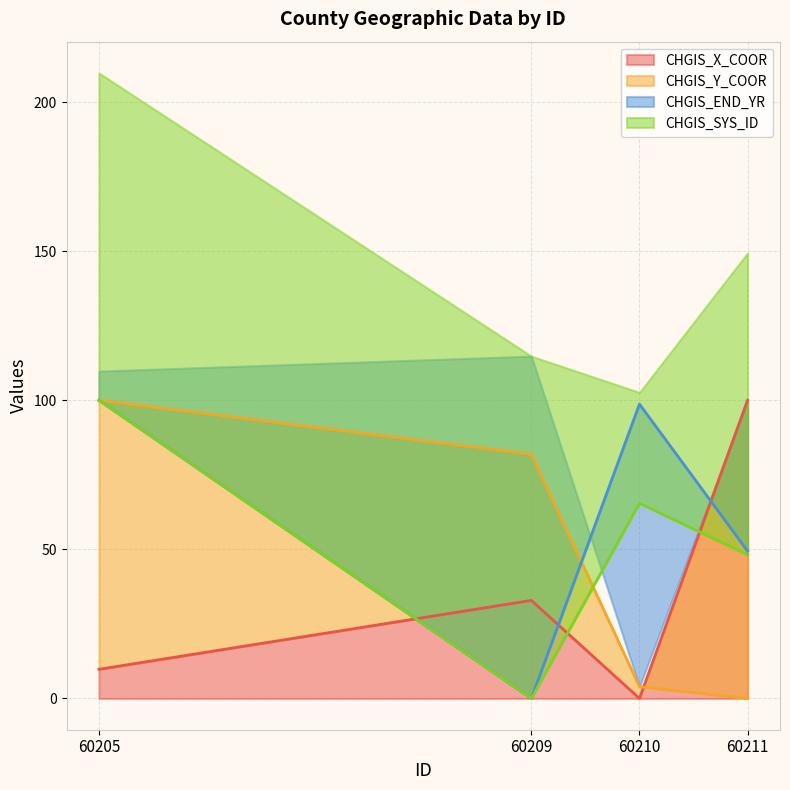

Reading left to right, extract all data points from this chart.

CHGIS_X_COOR: 9.8	32.9	0.0	100.0
CHGIS_Y_COOR: 100.0	81.9	3.9	0.0
CHGIS_END_YR: 100.0	0.0	98.7	49.4
CHGIS_SYS_ID: 100.0	0.0	65.5	48.2